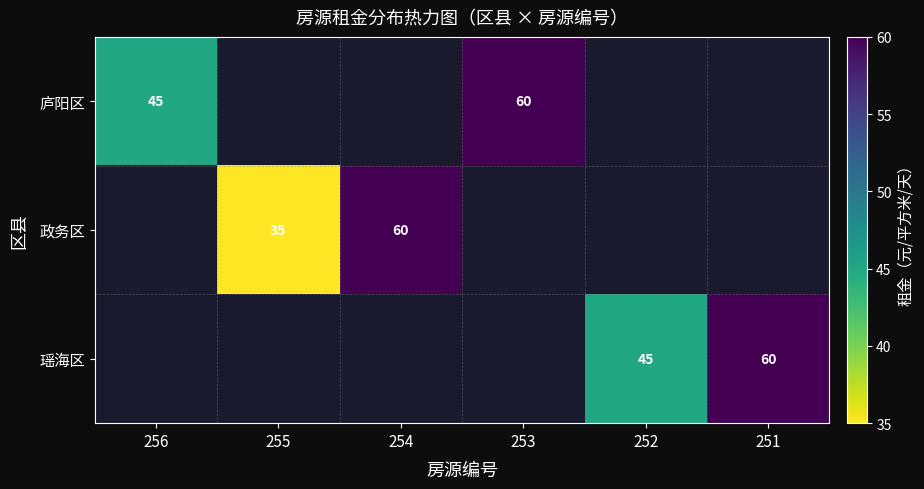

The 瑶海区 series shows 80 at 252. True or false?

False